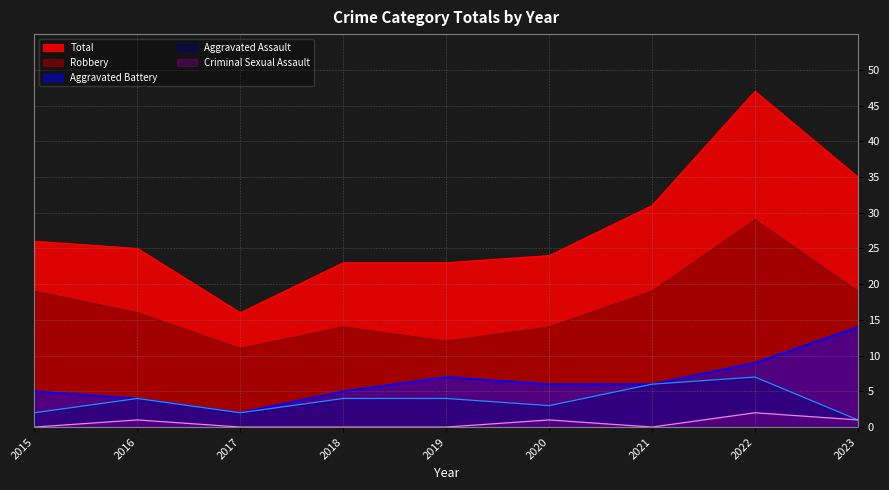

What is the average value of the Robbery series?

17